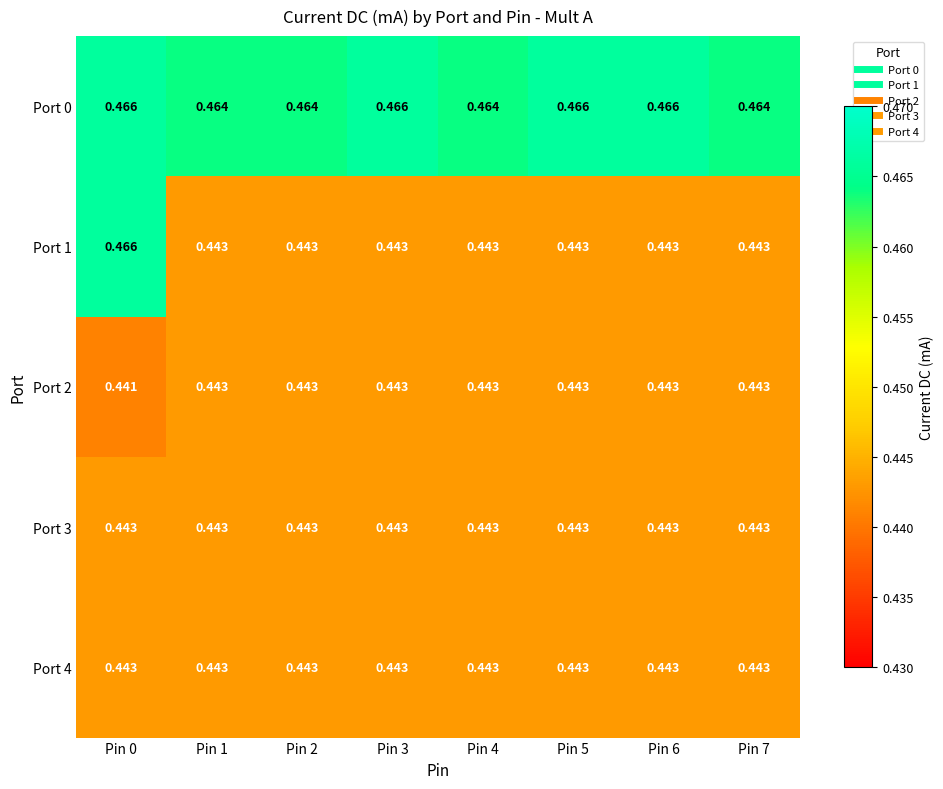

What is the total value across all series at Pin 6?

2.2